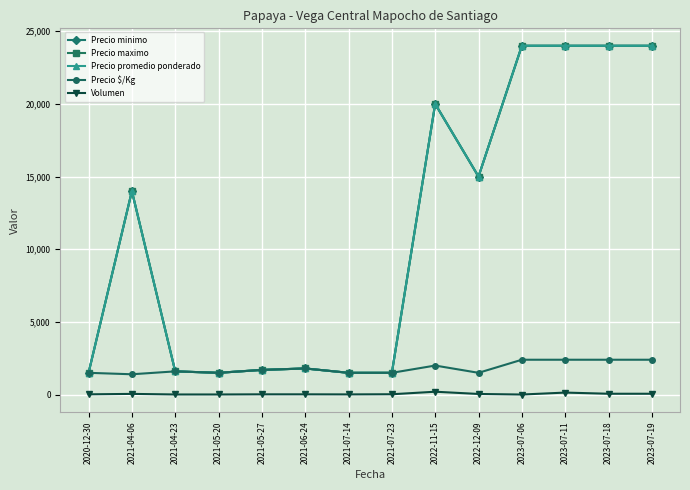

Between 2022-12-09 and 2023-07-06, which series saw the biggest shift?

Precio minimo